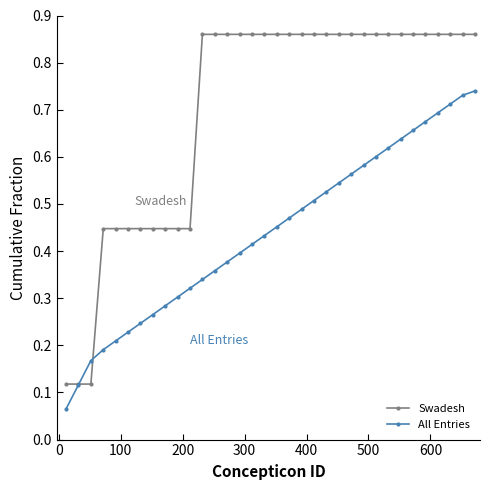

True or false: All Entries has more than 1 interior local peaks.

False